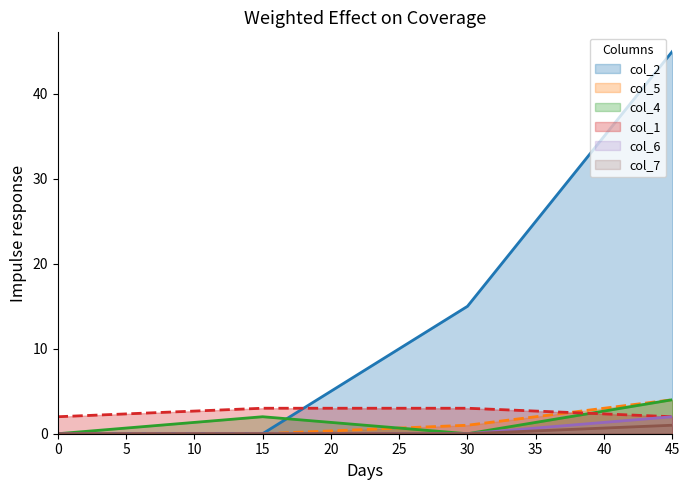

Reading left to right, what are all the values shown in this chart?

col_2: 0	0	15	45
col_5: 0	0	1	4
col_4: 0	2	0	4
col_1: 2	3	3	2
col_6: 0	0	0	2
col_7: 0	0	0	1